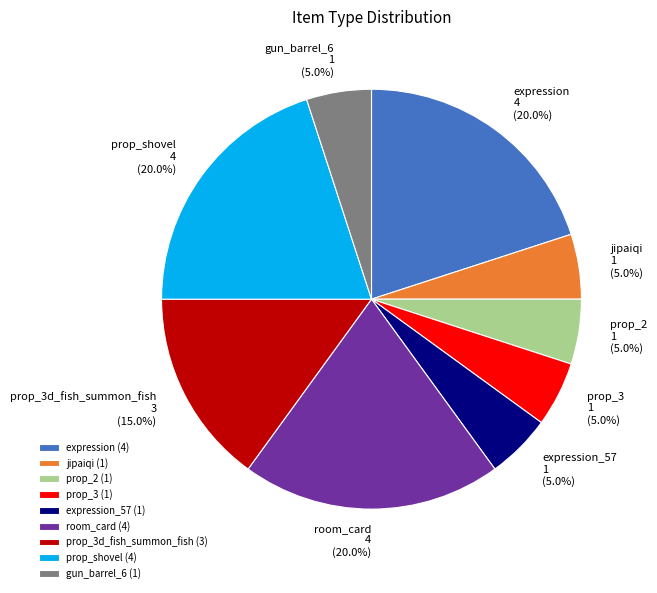

To the nearest percent, what portion does gun_barrel_6 represent?

5%